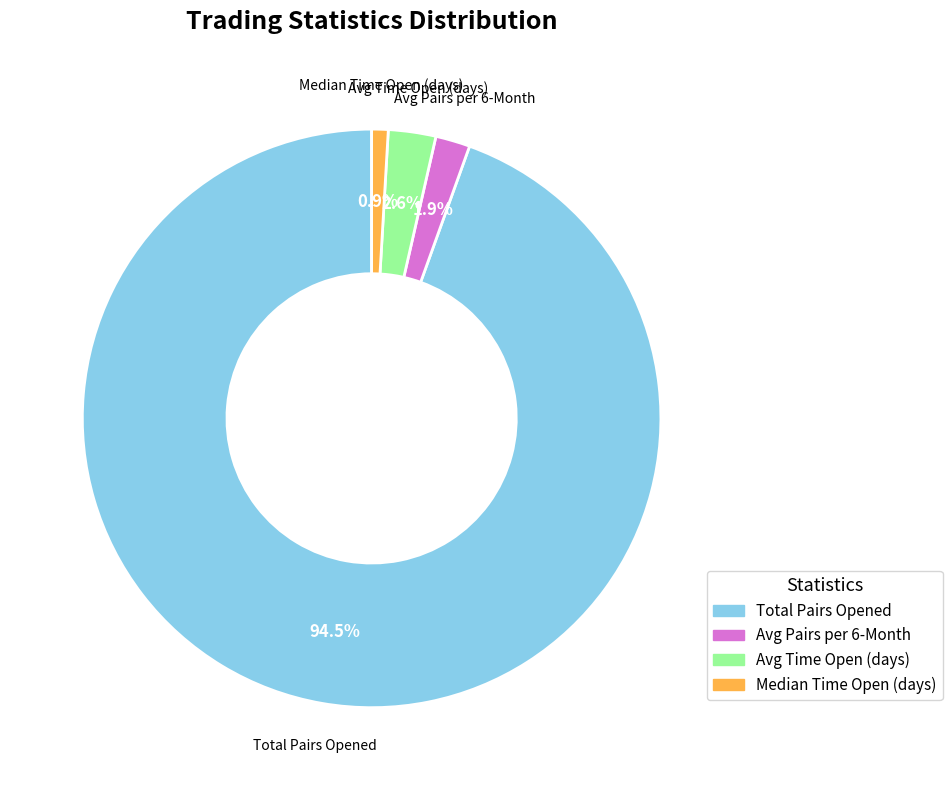

Does any single category account for the majority?

Yes